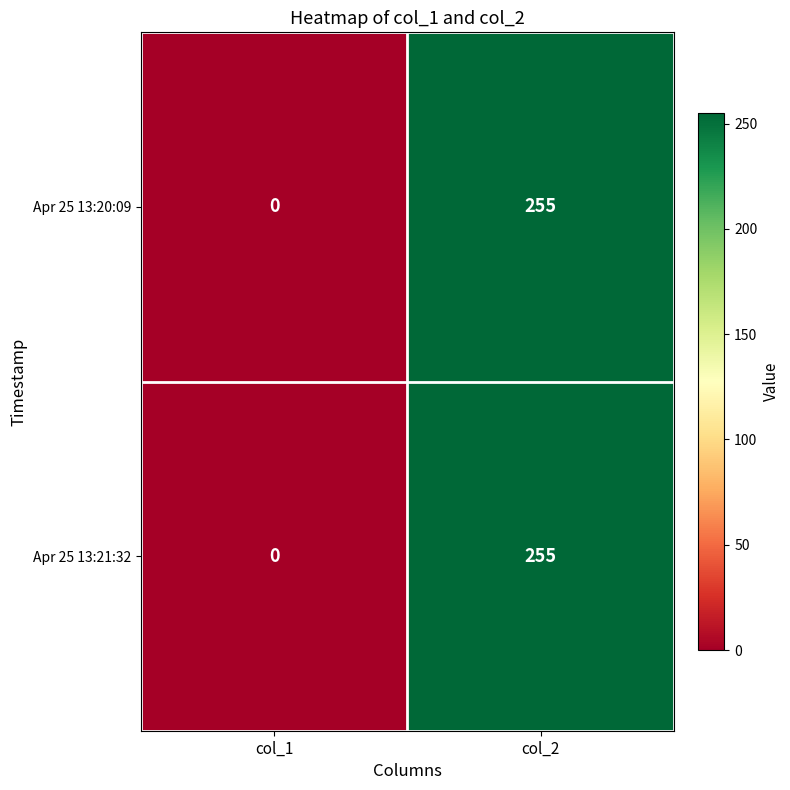

Which label corresponds to the smallest value in the chart?

col_1